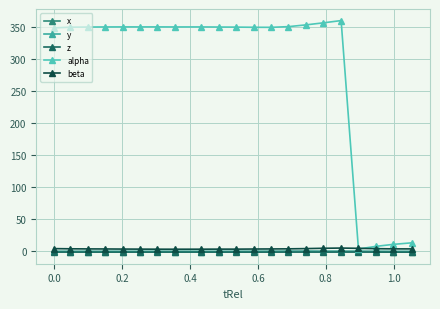

True or false: beta has more than 0 interior local peaks.

True